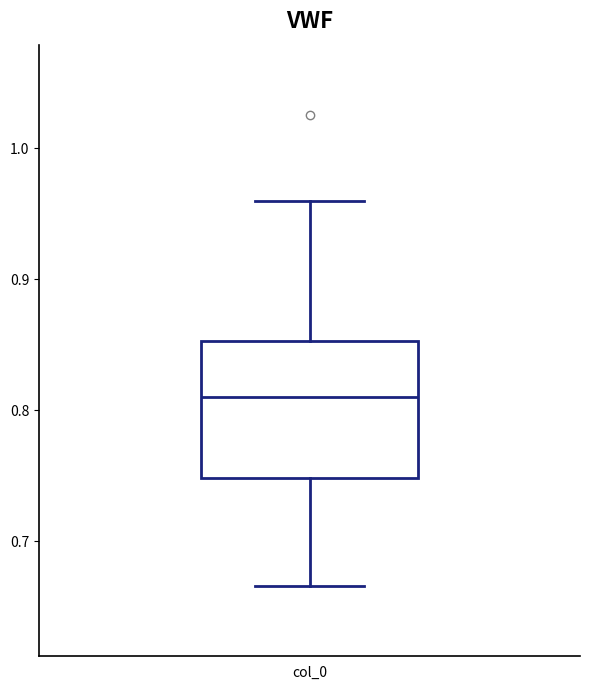

Transcribe this box plot: give where the median line is, the range the box spans, and where the two whiskers end, as read against the y-axis. The values are not printed on the chart, so give them approximately, as read against the axis.

median 0.81, box 0.75 to 0.85, whiskers 0.67 to 0.96